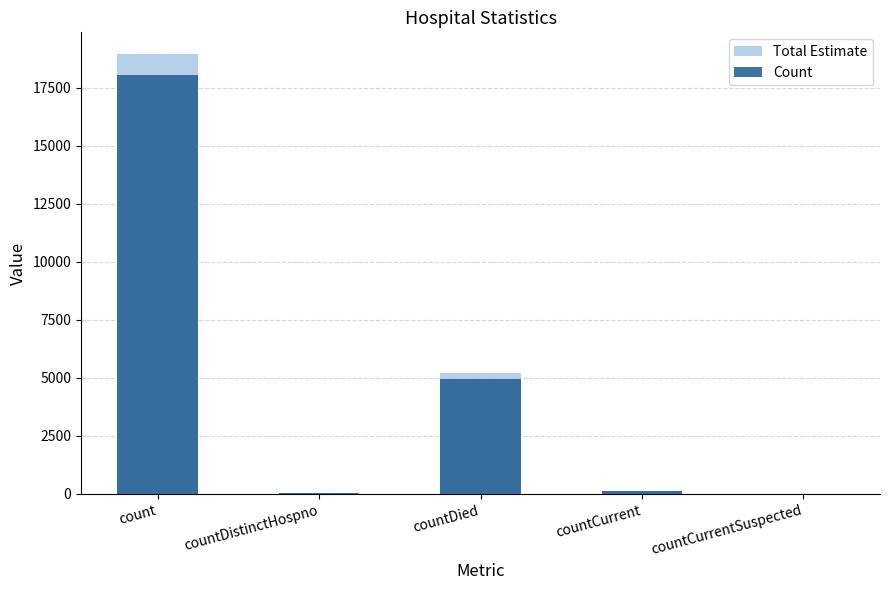

How many groups of bars are there?

5